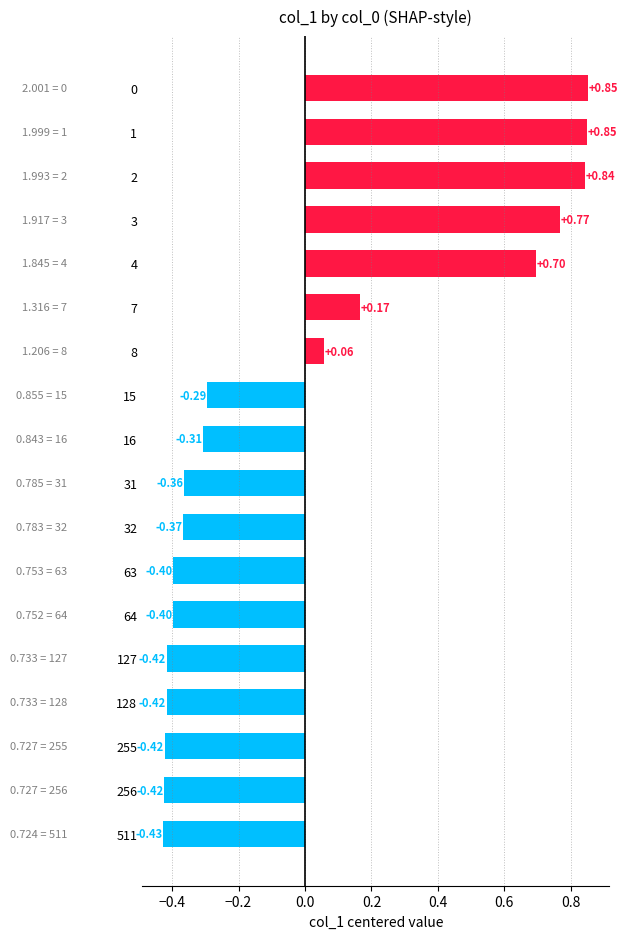

Which label corresponds to the smallest value in the chart?

511